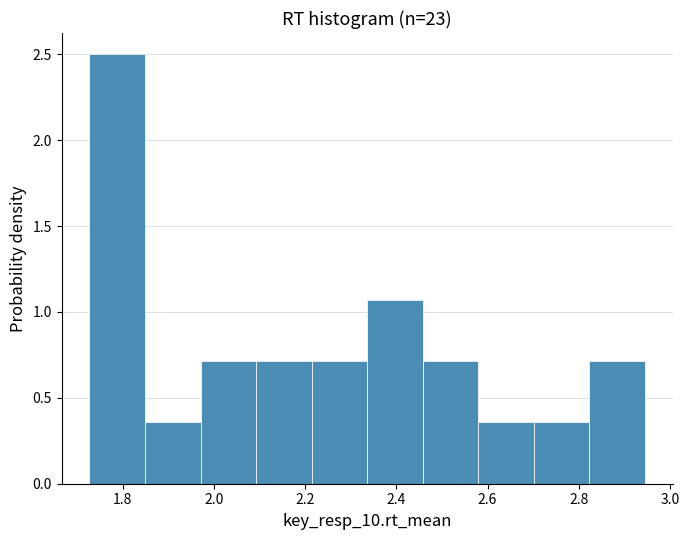

How tall is the bar that spans 1.98 to 2.10 on the x-axis? Neither the bar edges nor the heights are printed on the chart, so give them approximately, as read against the axes.

0.70